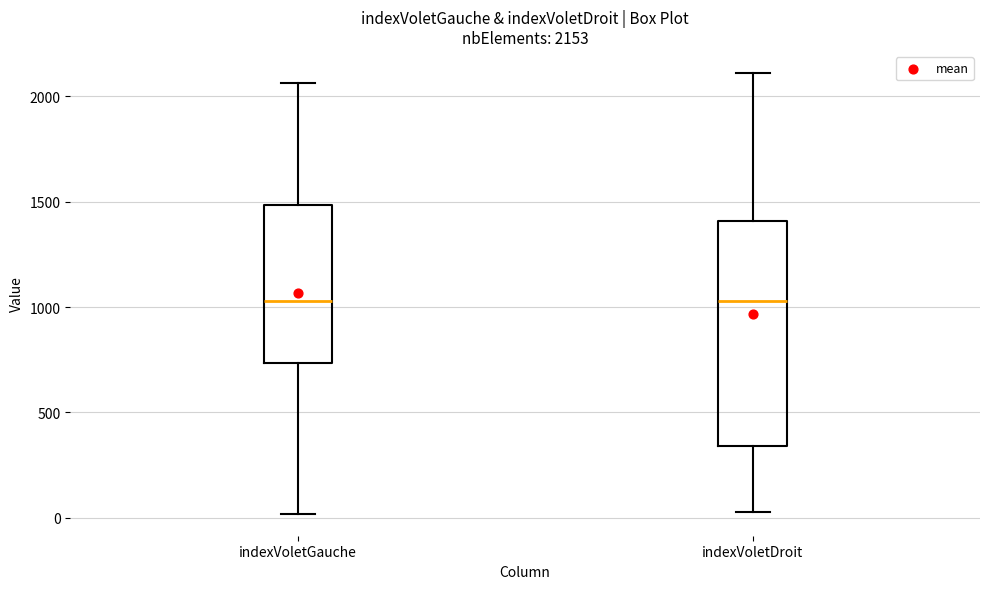

Which box is the tallest, from its lower edge to its upper edge?

indexVoletDroit